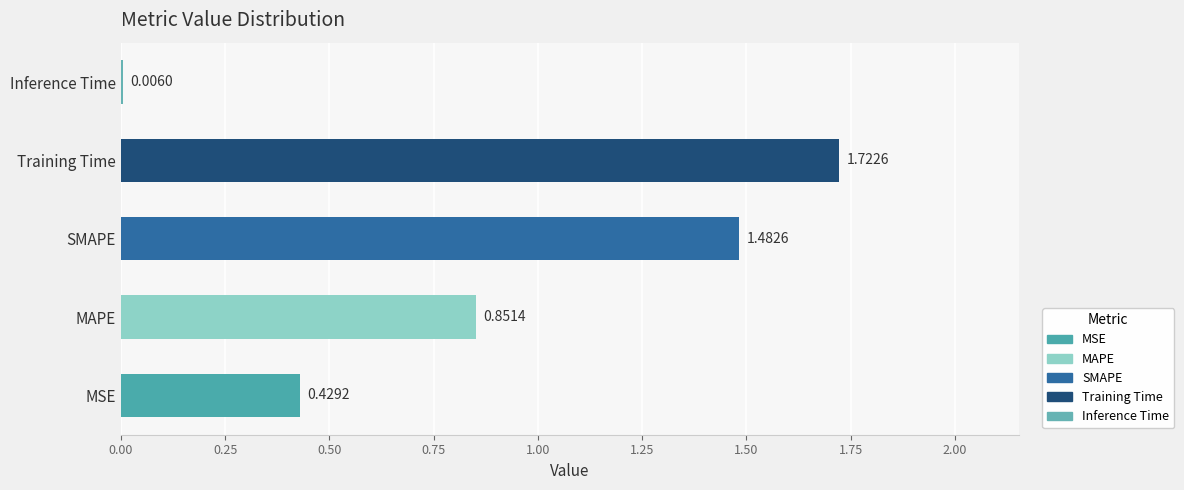

Which has a higher value, Inference Time or MSE?

MSE